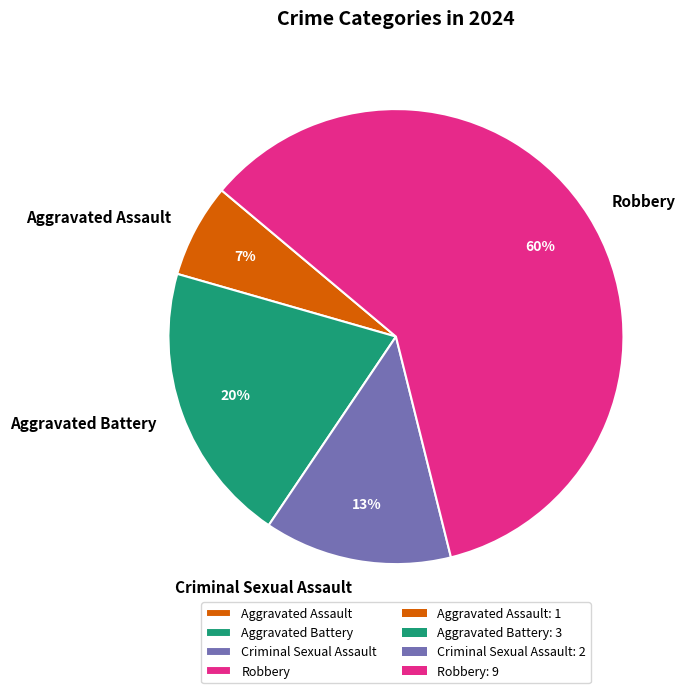

What is the ratio of the value at Criminal Sexual Assault to the value at Aggravated Battery?

0.7